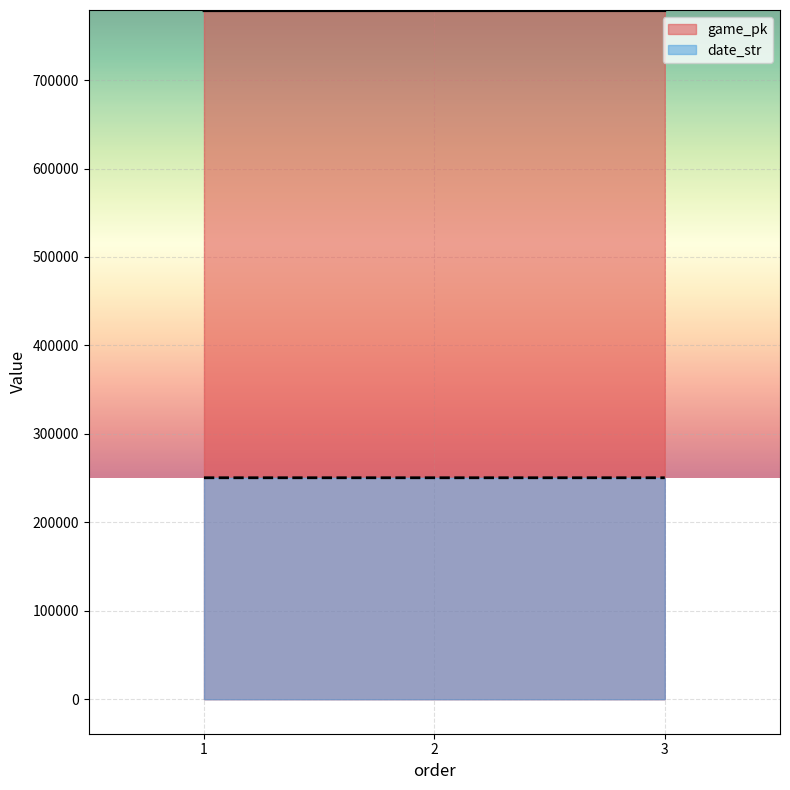

What is the value of the date_str point at the 3rd from the left?

250408